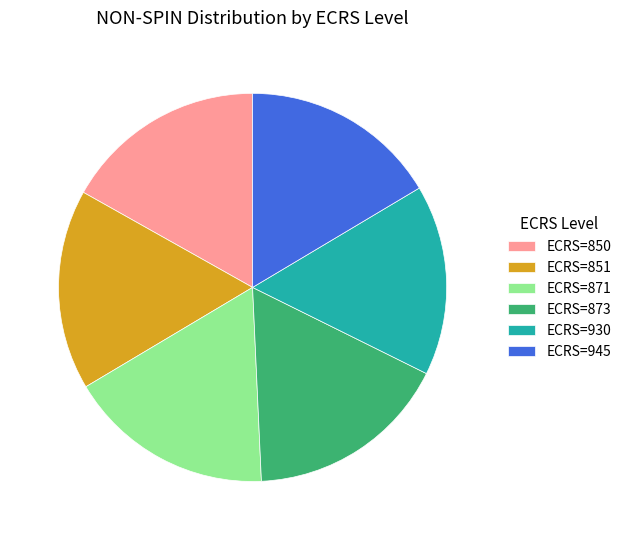

How many slices are in this pie chart?

6